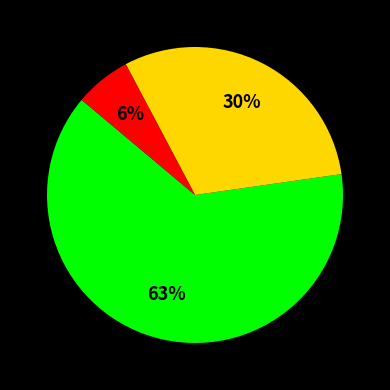

Does any single category account for the majority?

Yes